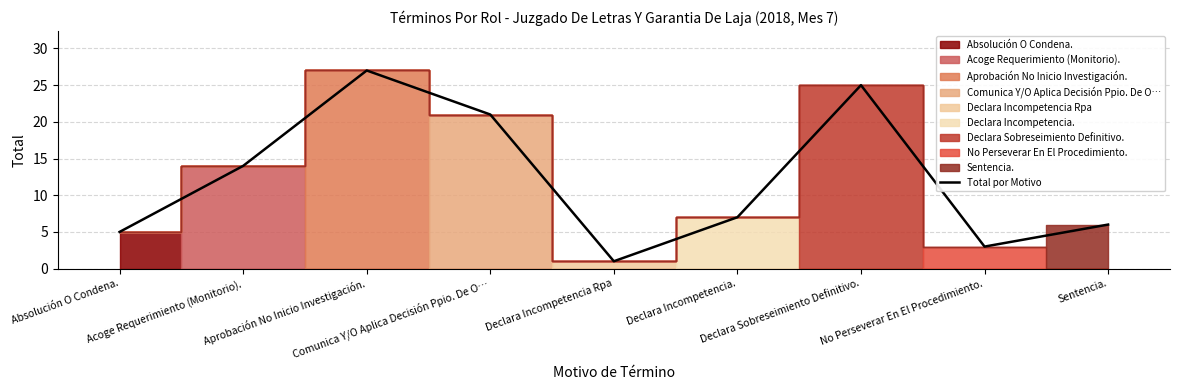

What is the minimum value shown in the chart?

1